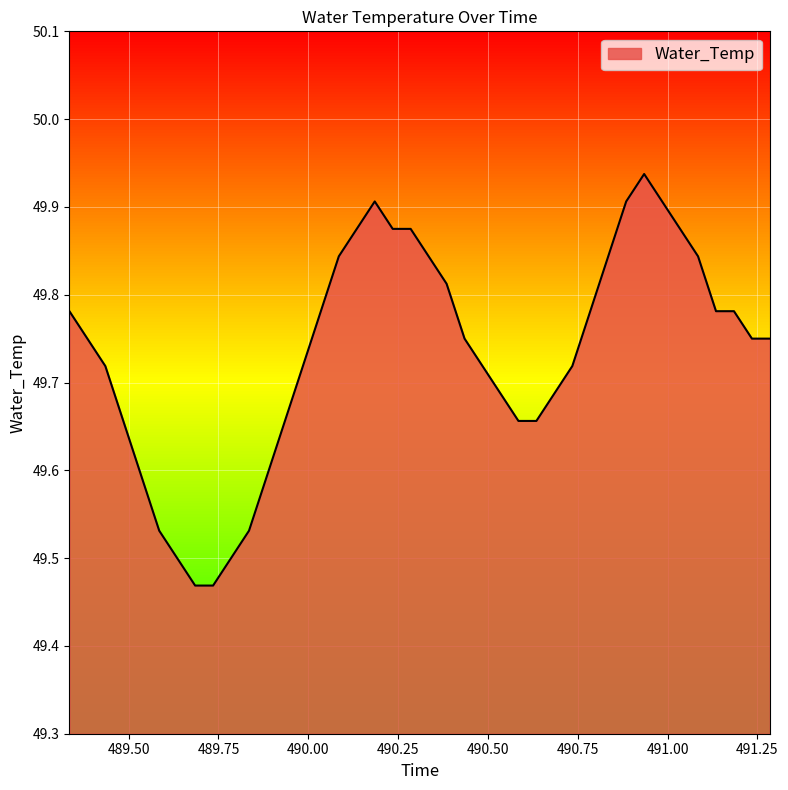

True or false: the data shows 49.7 at 489.485.

True